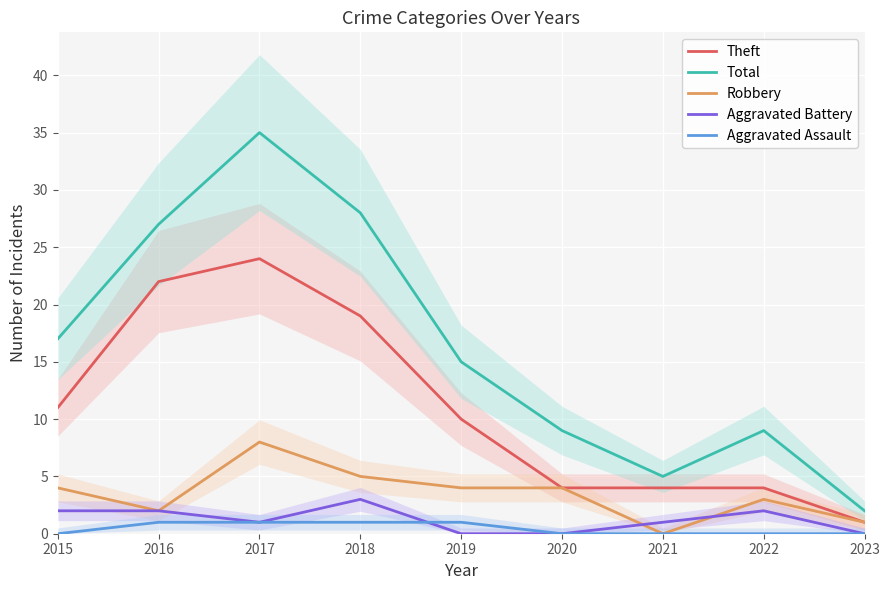

Which has a higher value, 2018 or 2022?

2018